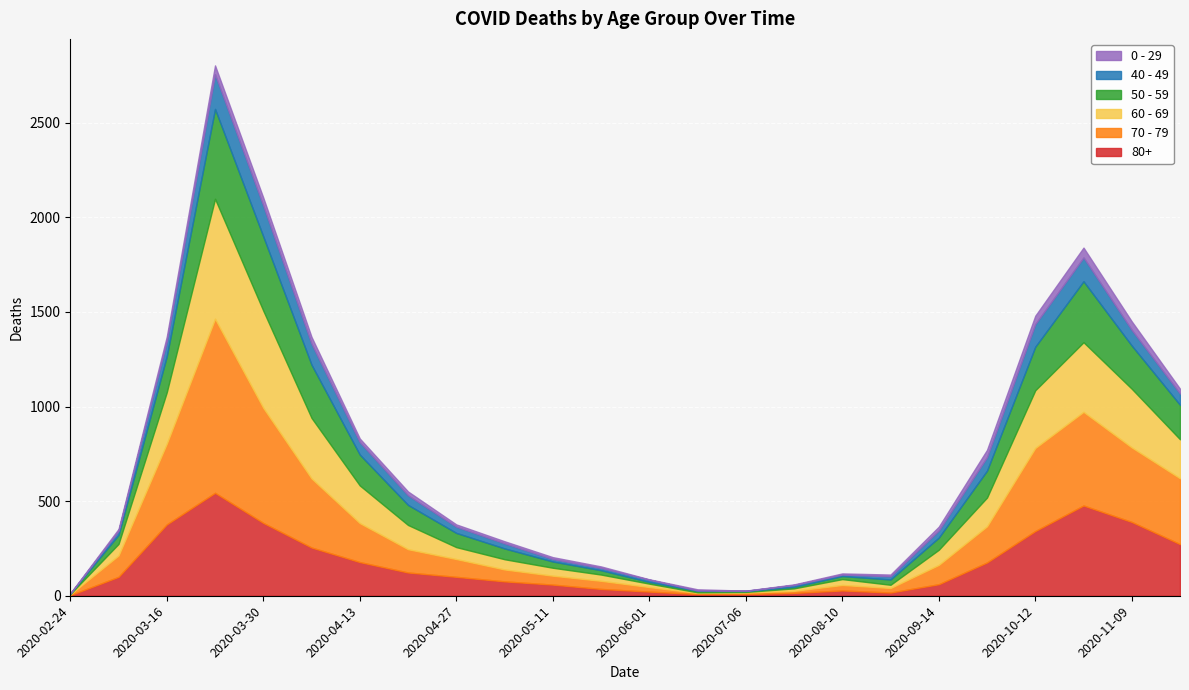

At which label does 70 - 79 first exceed 113?

2020-03-16